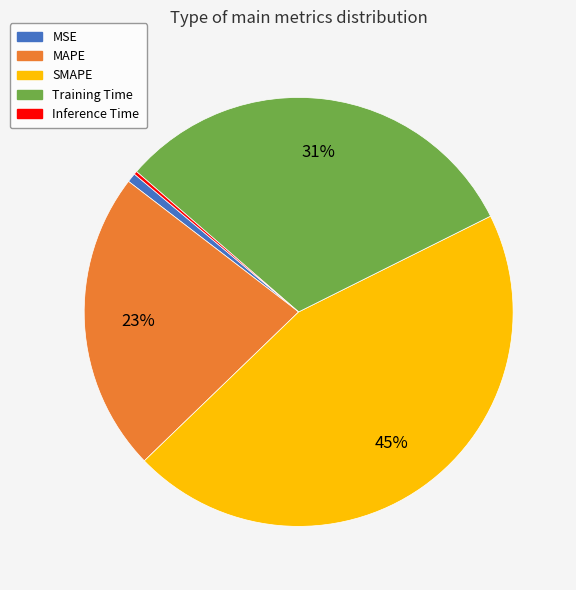

Is the sum of SMAPE and Training Time greater than half?

Yes